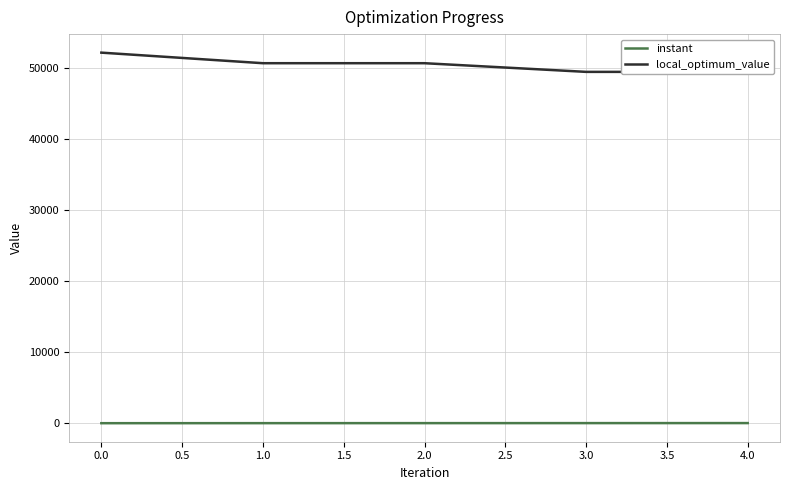

What is the difference between the maximum and minimum values in the local_optimum_value series?

2710.0